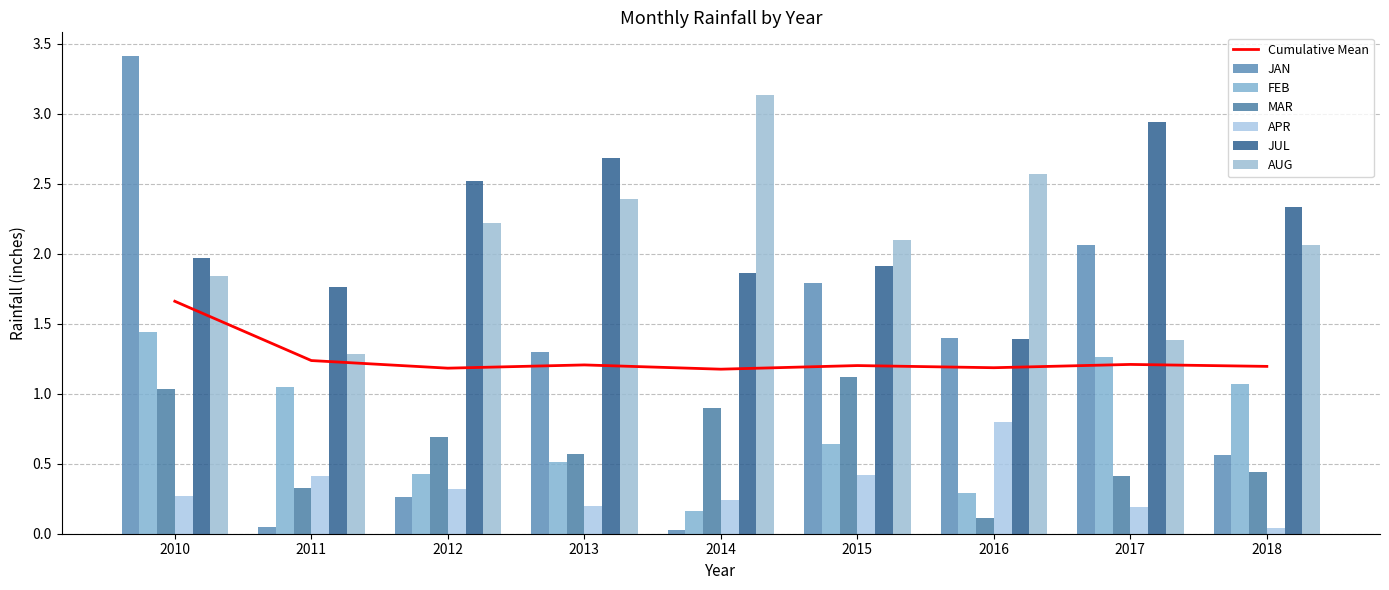

What is the value of the MAR bar at the 8th from the left?

0.4